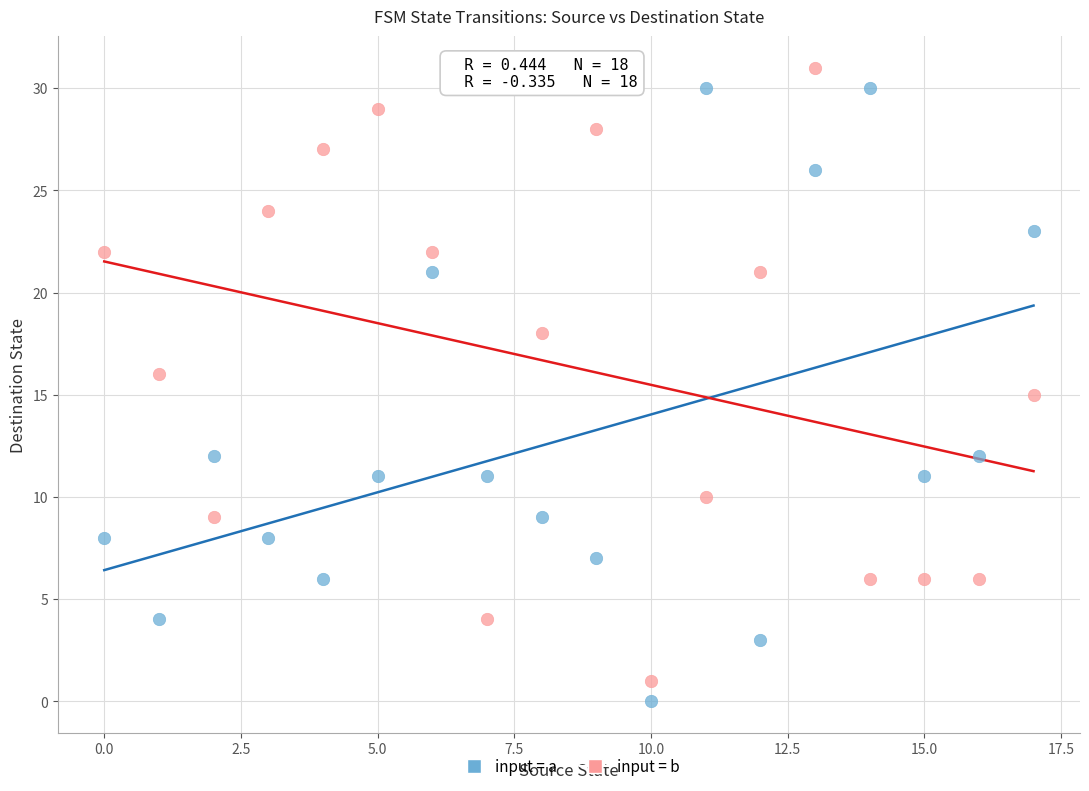

Which series reaches the minimum Y coordinate?

input = a